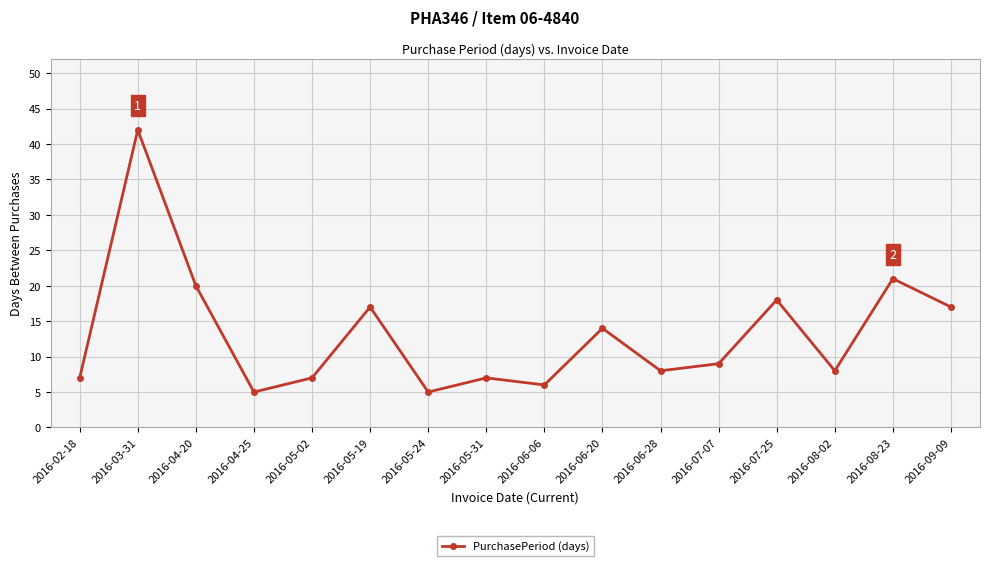

Does the chart display data point markers on the line(s)?

Yes